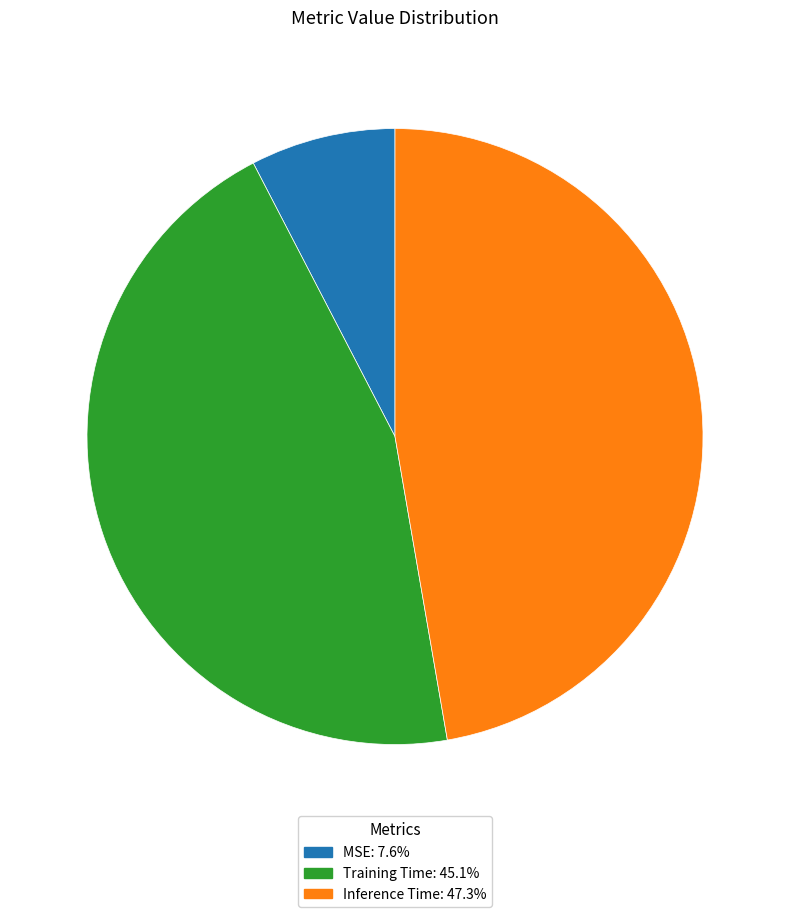

Is it true that MSE is 1% of the pie?

False